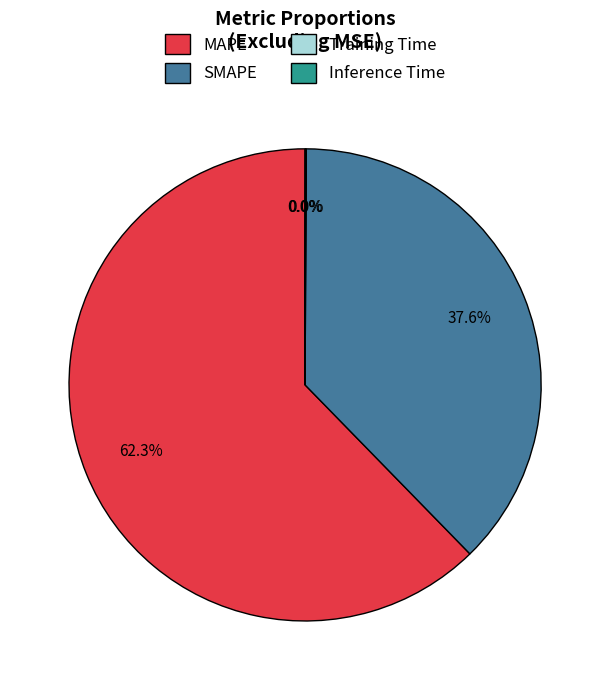

How much of the chart is everything except SMAPE?

62.4%